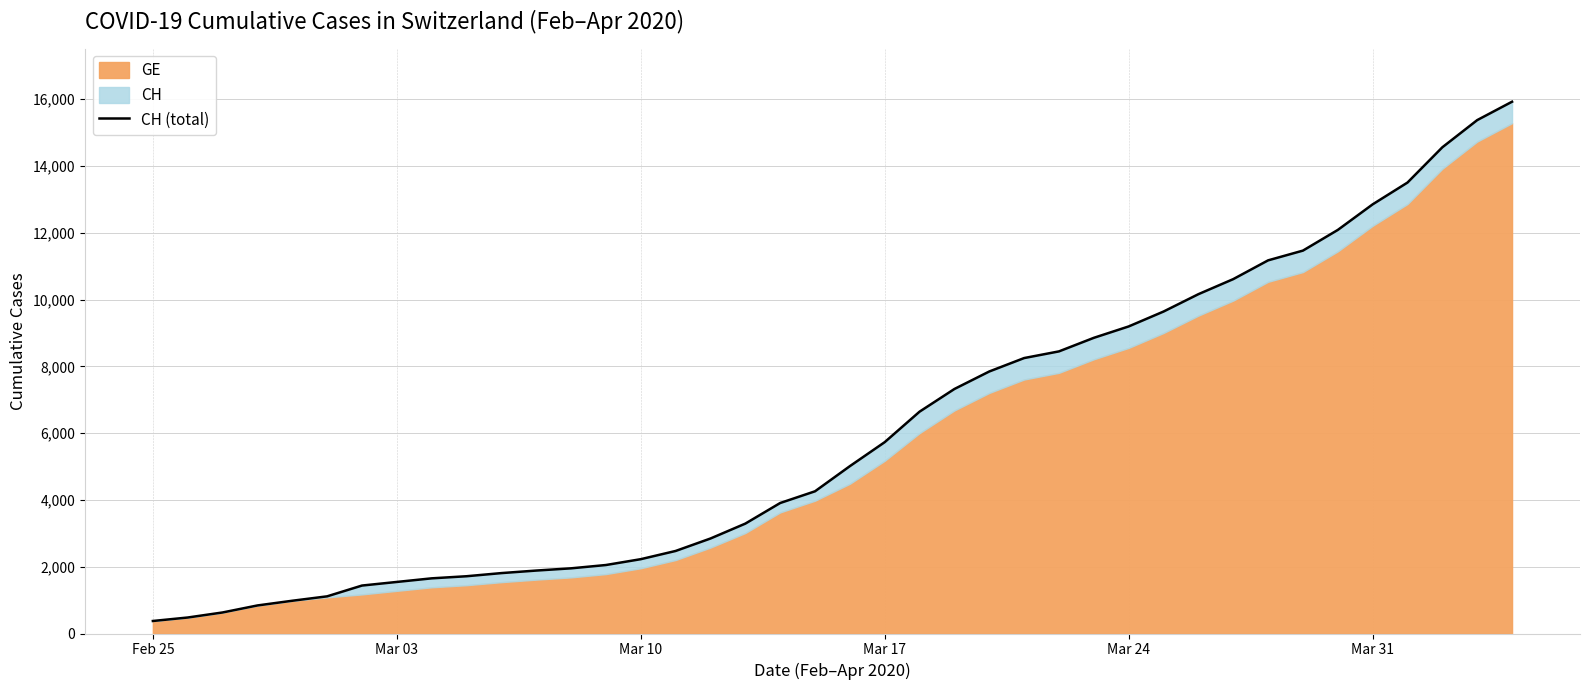

How many lines are shown in the chart?

1